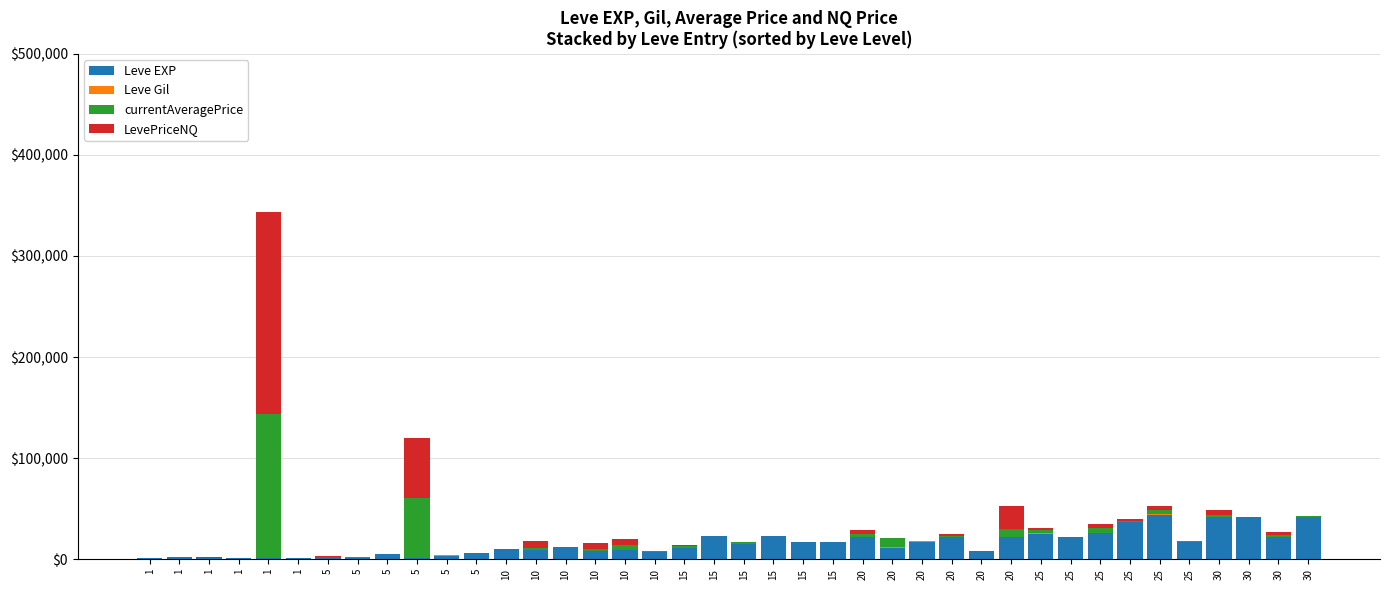

How many series are shown in this chart?

4